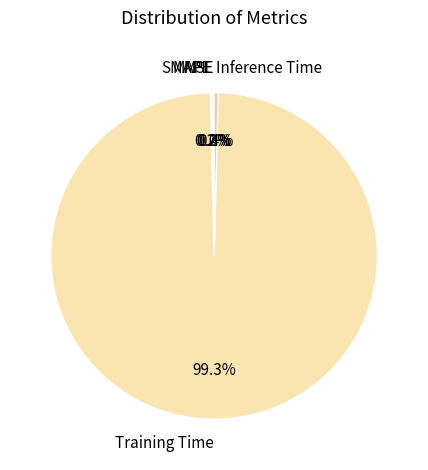

To the nearest percent, what is the difference between the largest and smallest slice percentages?

99%